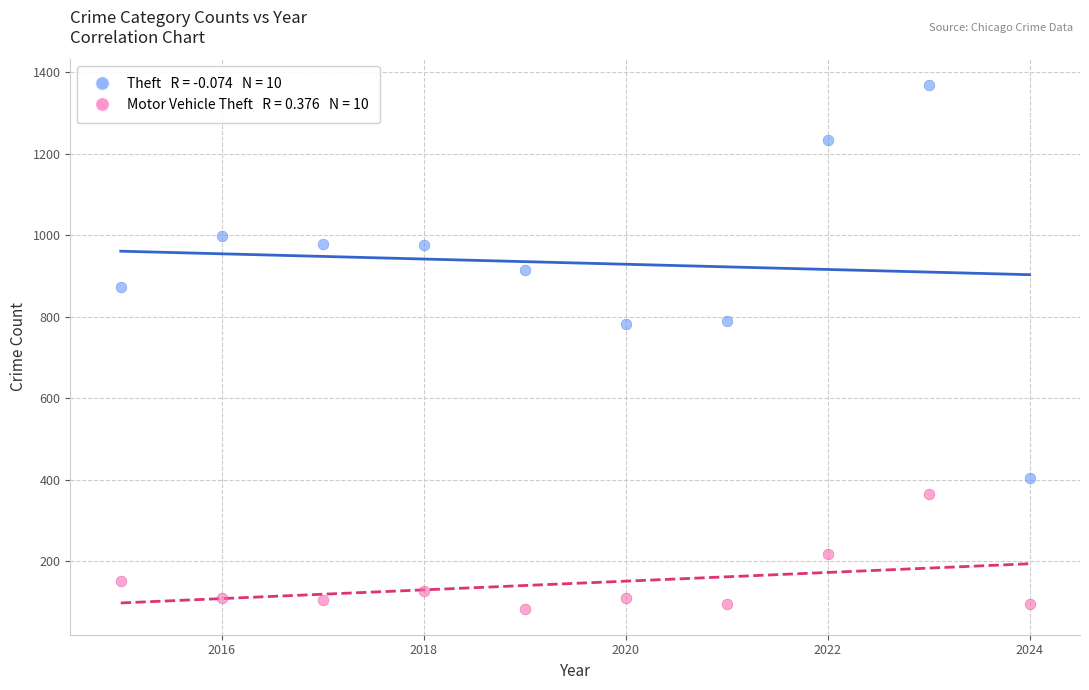

Across all data points, what is the range of X values (max minus min)?

9